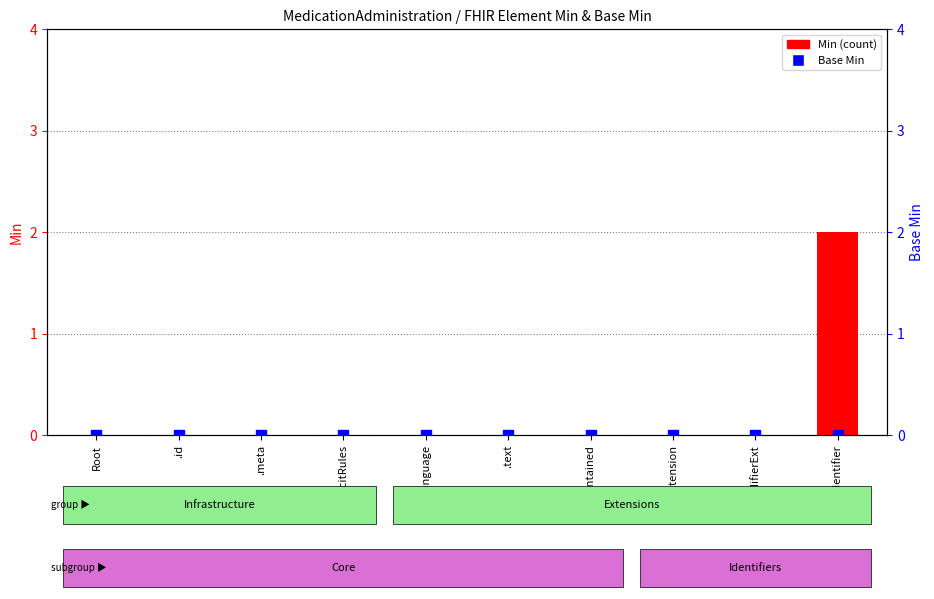

Is the value of Base Min at .id greater than the value of Min (count) at .text?

No